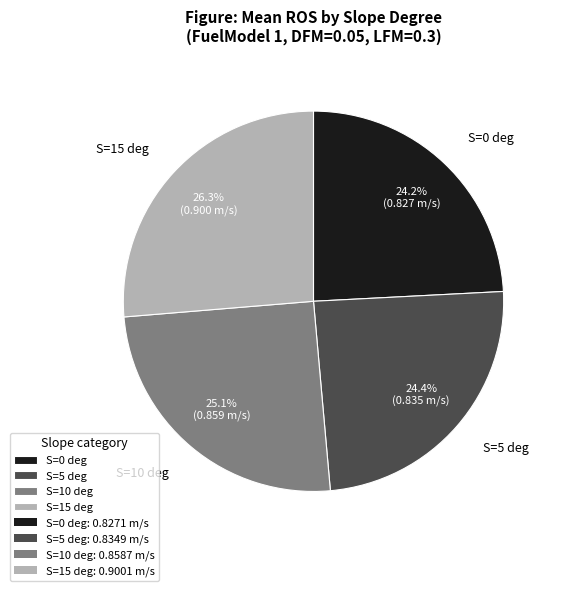

Which slice is the largest?

S=15 deg